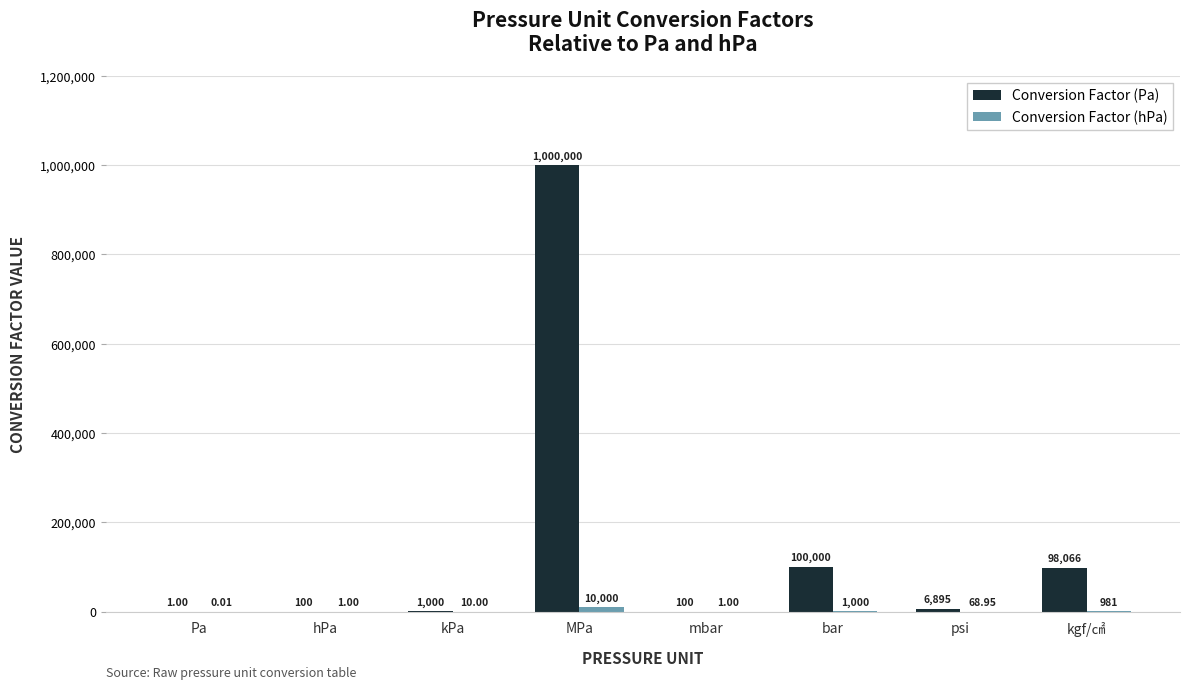

What is the total value across all series at kgf/㎠?

99047.2